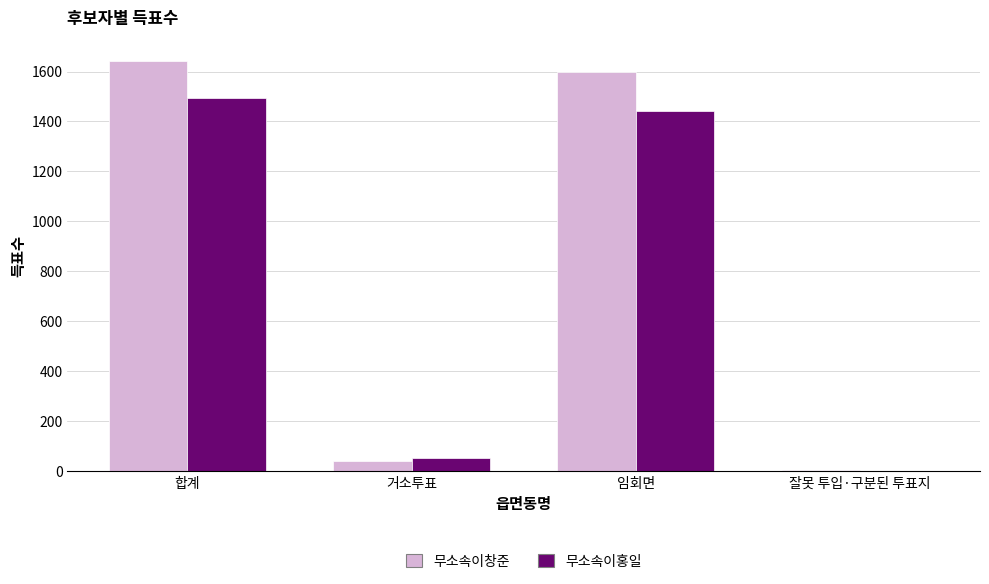

Count the number of data series in this chart.

2